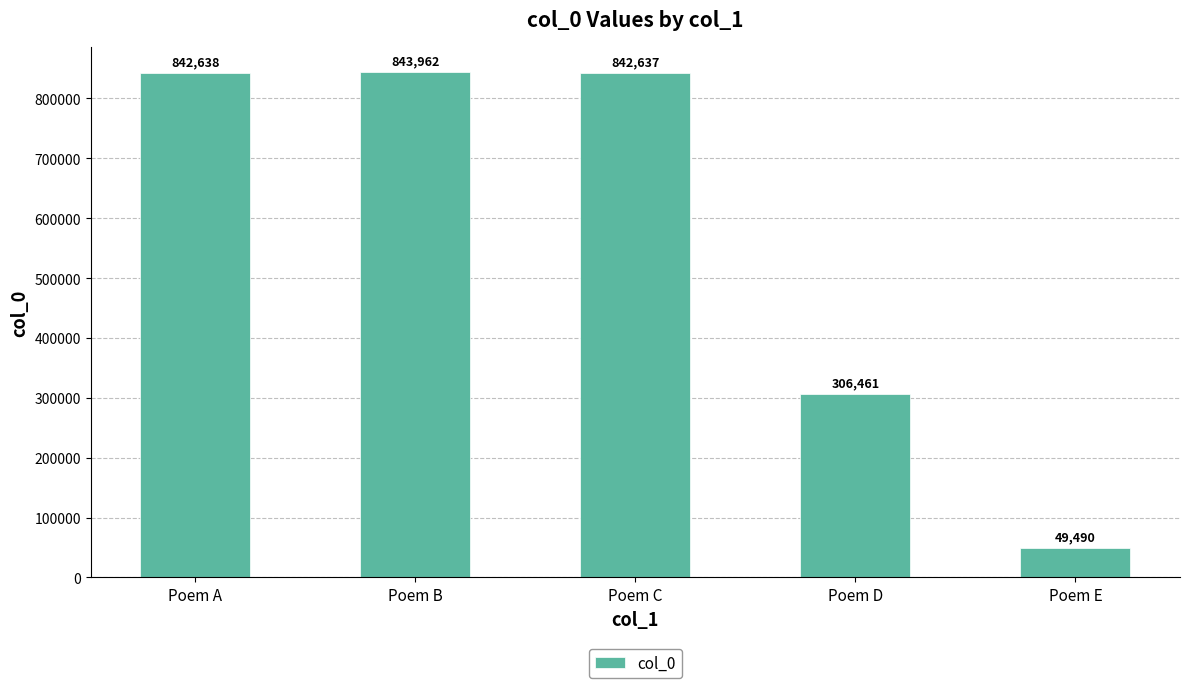

What is the change in value from Poem B to Poem D?

-537501